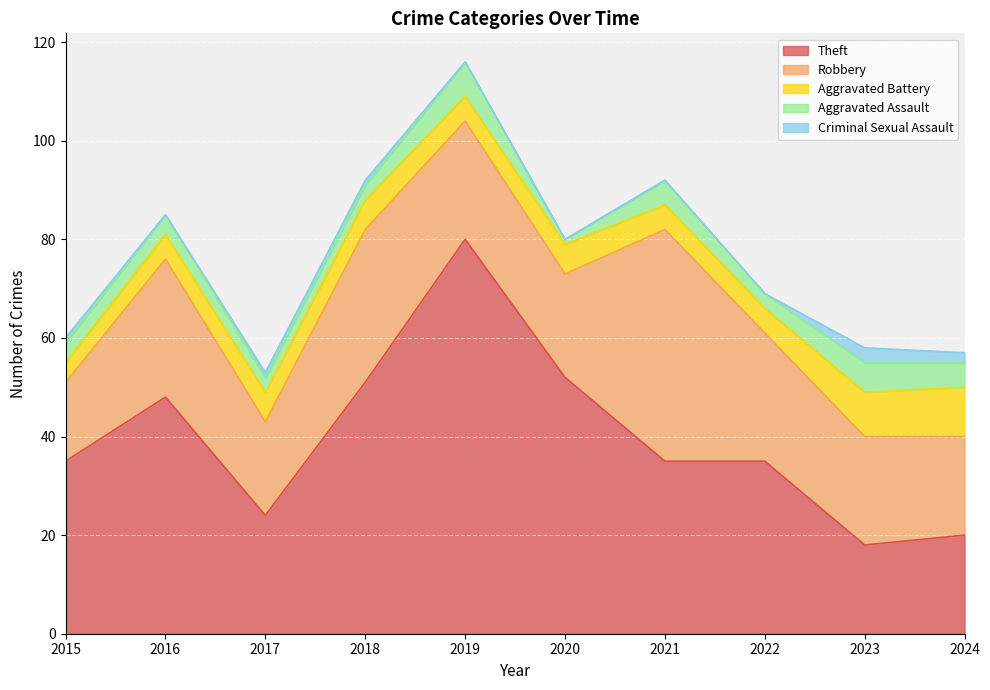

At which label does Aggravated Assault first exceed 4?

2019